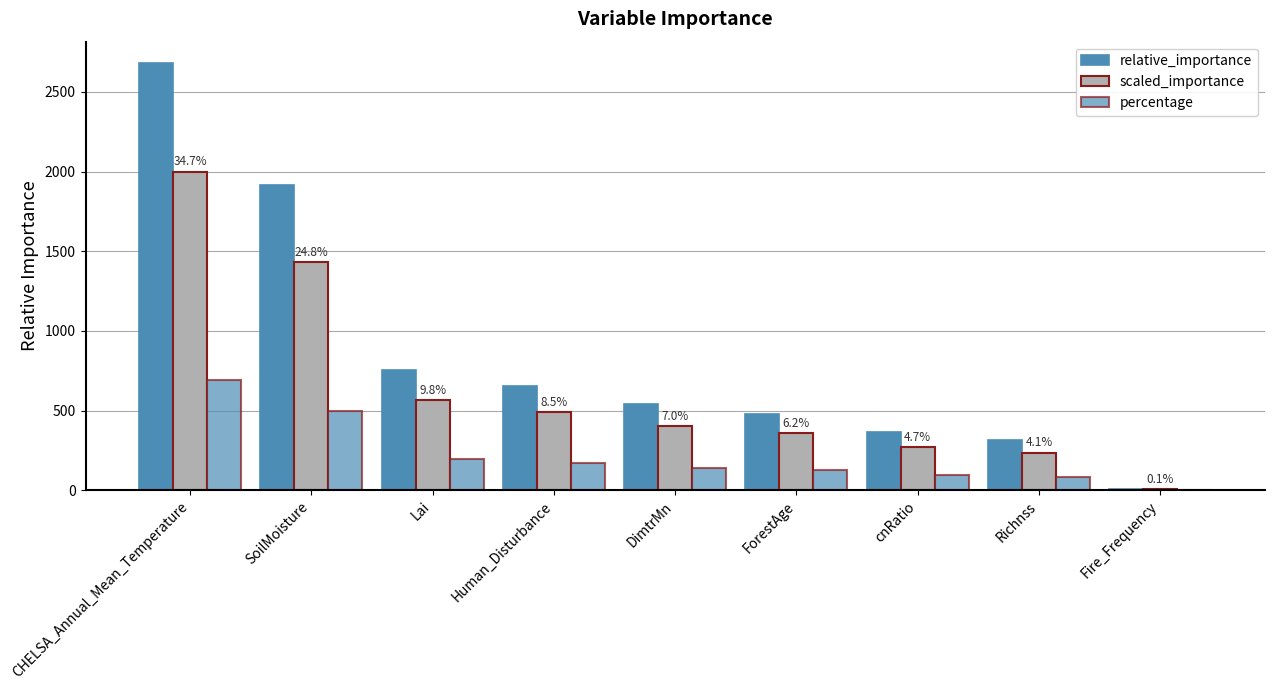

How many series are shown in this chart?

3